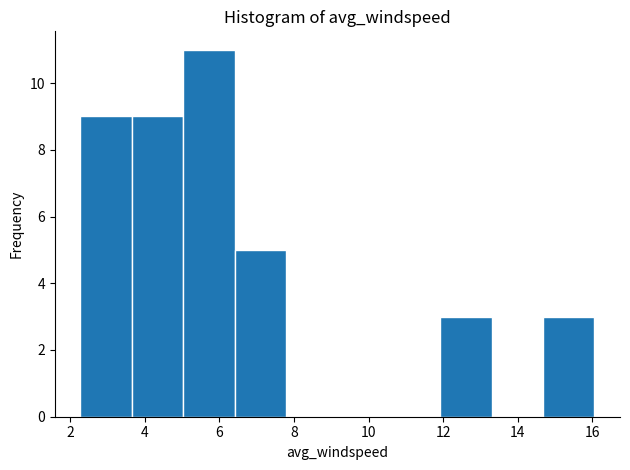

How tall is the bar that spans 3.6 to 5.0 on the x-axis? Neither the bar edges nor the heights are printed on the chart, so give them approximately, as read against the axes.

9